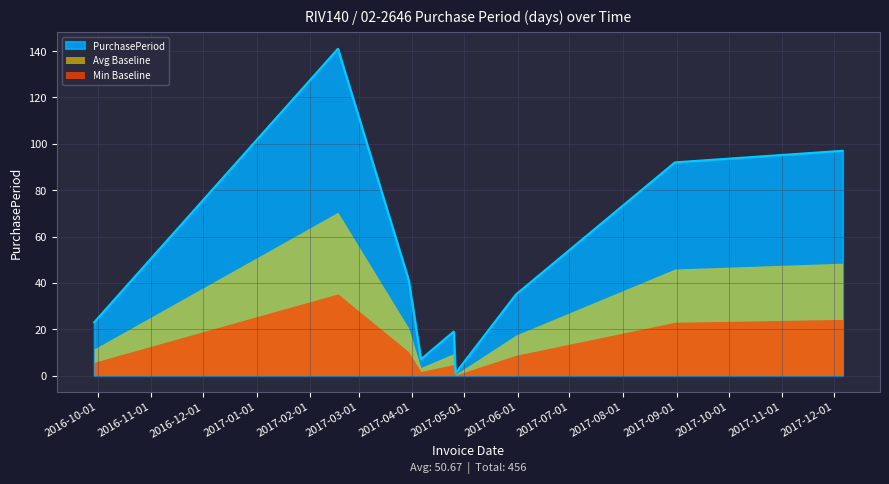

What is the difference between the second highest and second lowest values?

90